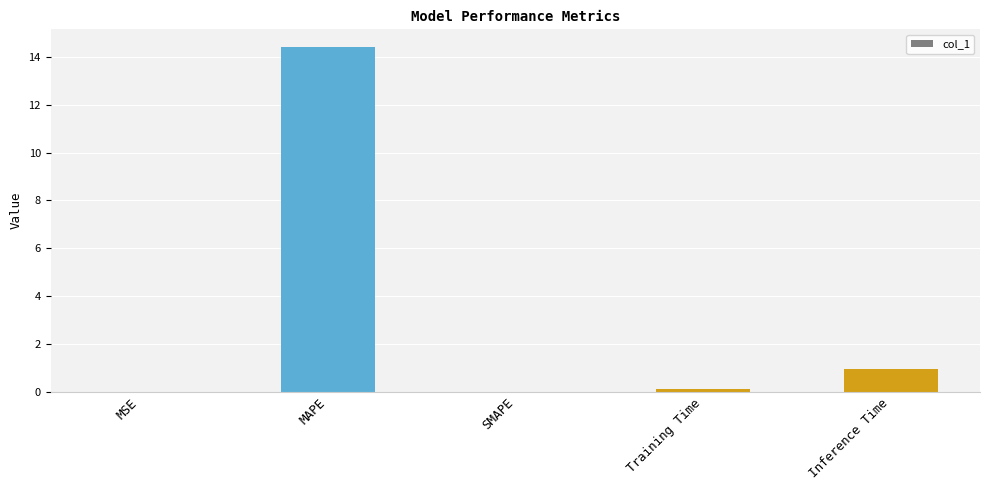

Is it true that the value at Inference Time is 1.5?

False